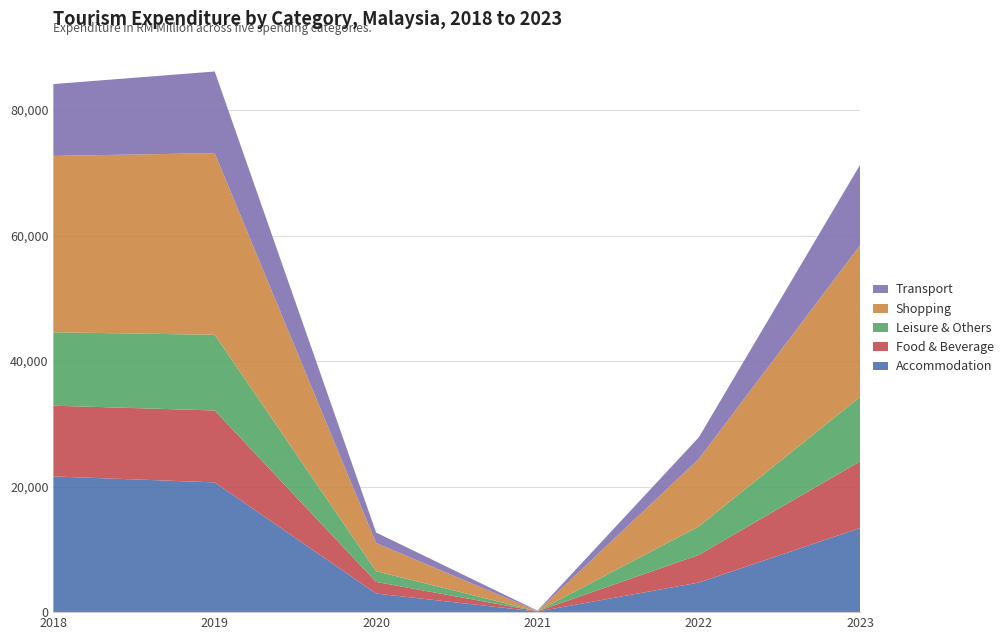

Reading right to left, list all the values displayed in this chart.

Accommodation: 13406.0	4714.1	89.3	2964.7	20674.4	21622.7
Food & Beverage: 10625.0	4403.6	55.6	1852.7	11457.1	11274.1
Leisure & Others: 10268.4	4544.7	7.6	1708.9	12060.1	11694.7
Shopping: 24173.6	10755.0	3.1	4488.9	28944.2	28101.2
Transport: 12835.5	3443.9	78.3	1673.5	13007.6	11442.4